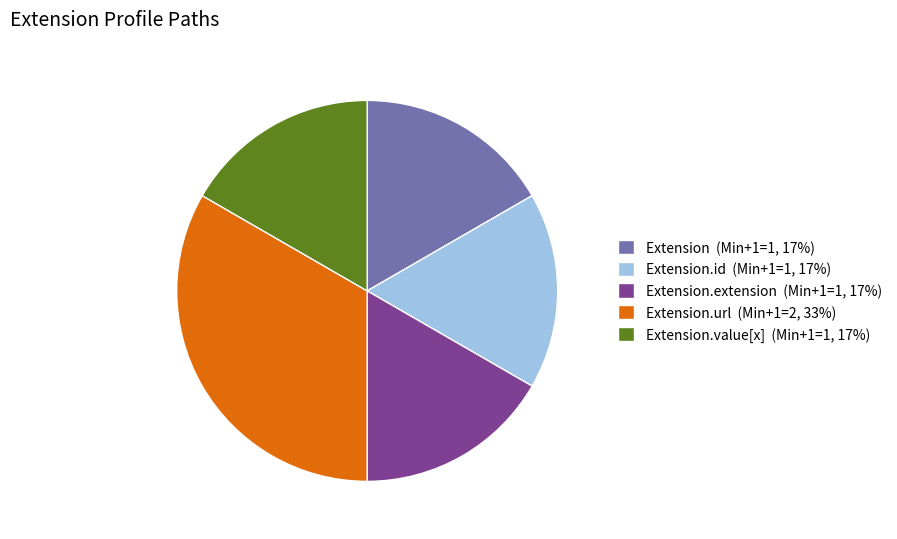

Which category has the biggest portion of the pie?

Extension.url (Min+1=2, 33%)